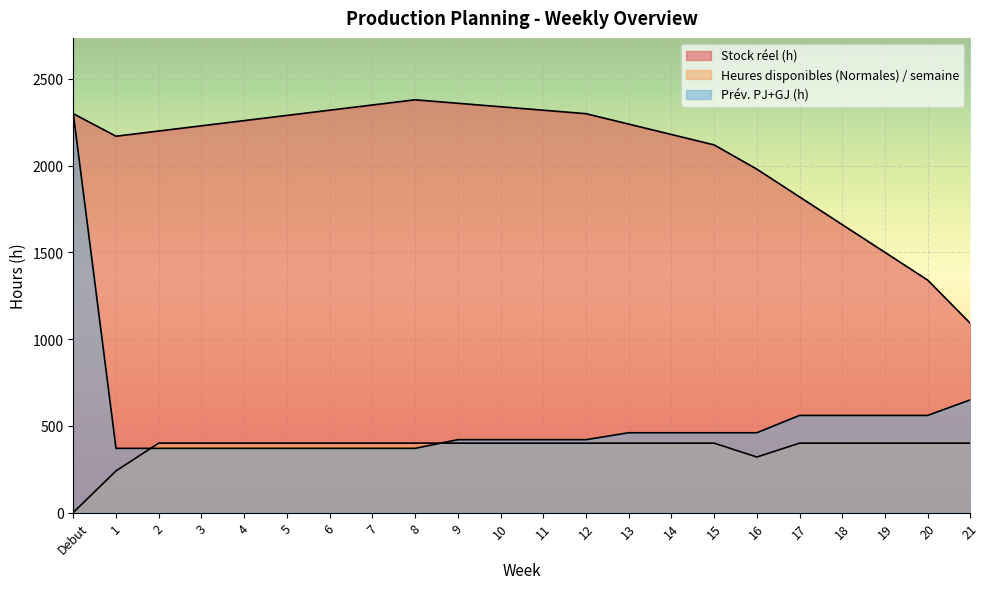

Which series has the largest range (max minus min)?

Prév. PJ+GJ (h)